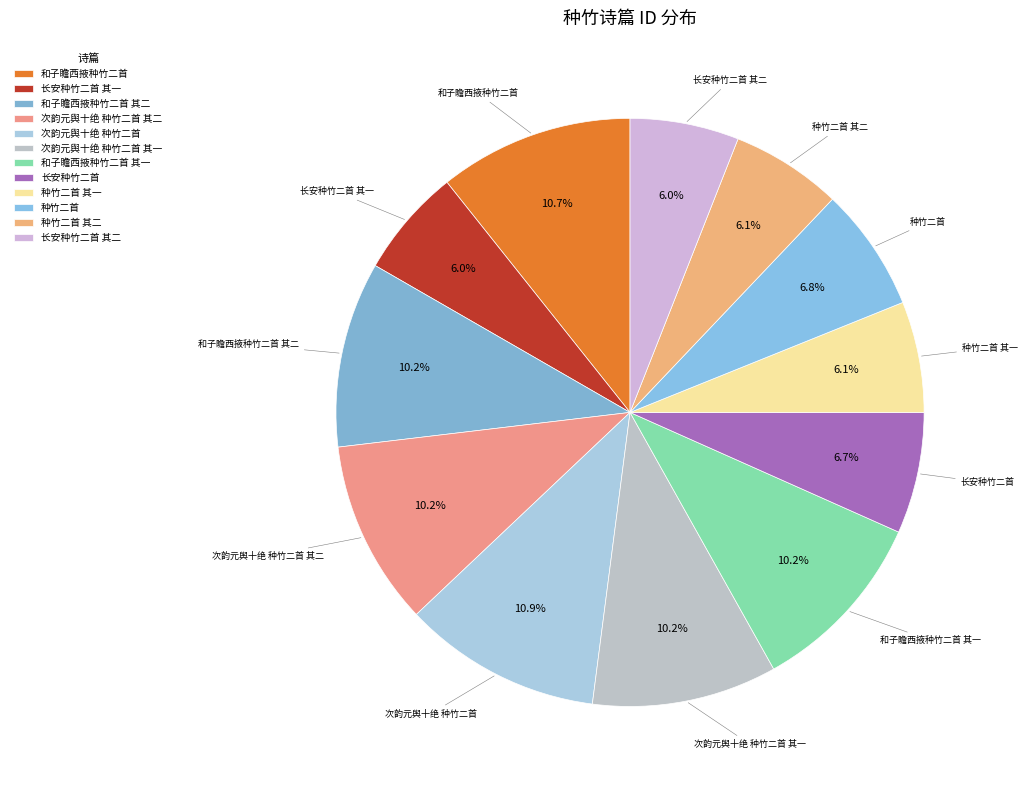

Is there any slice that represents more than half of the pie?

No